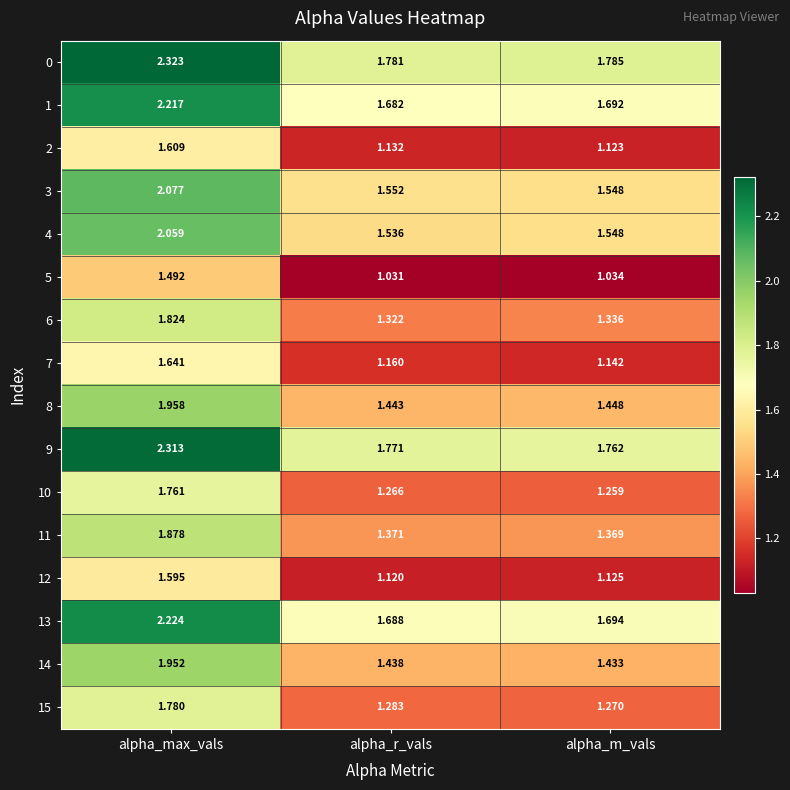

Which category has the lowest value in the 10 series?

alpha_m_vals